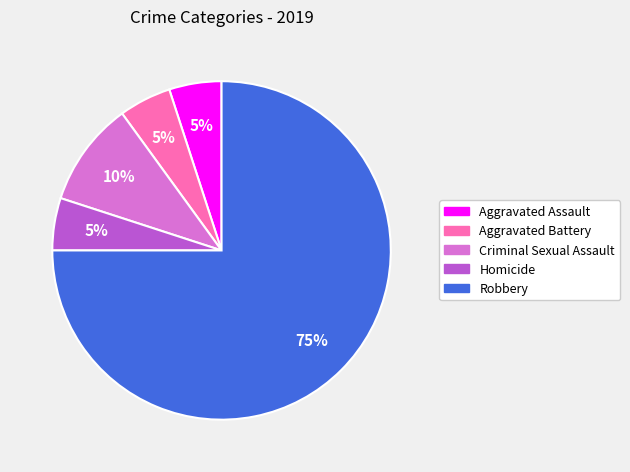

To the nearest percent, what portion does Robbery represent?

75%